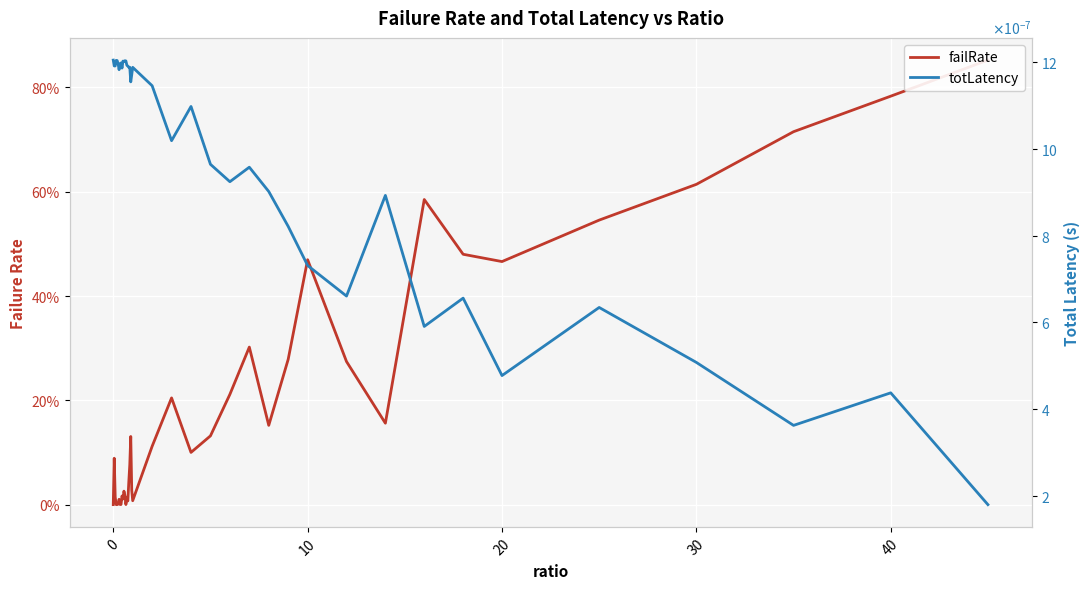

Which series ends up on top after the final intersection of failRate and totLatency?

failRate